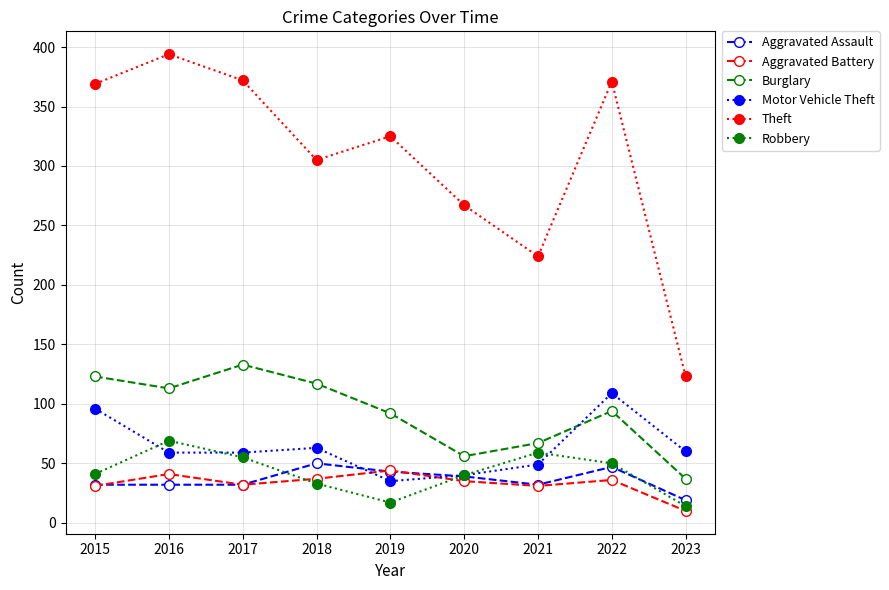

Which series has the largest range (max minus min)?

Theft